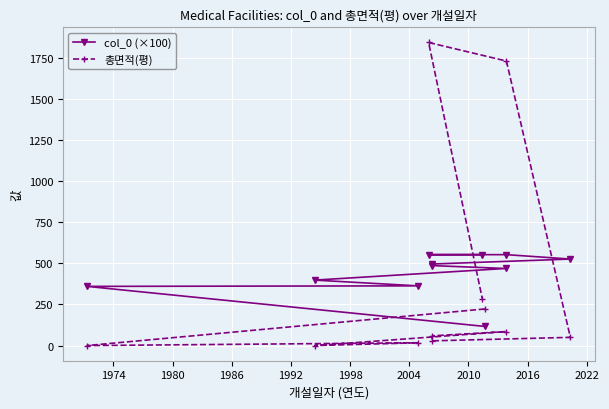

Which series has the widest spread of values?

총면적(평)